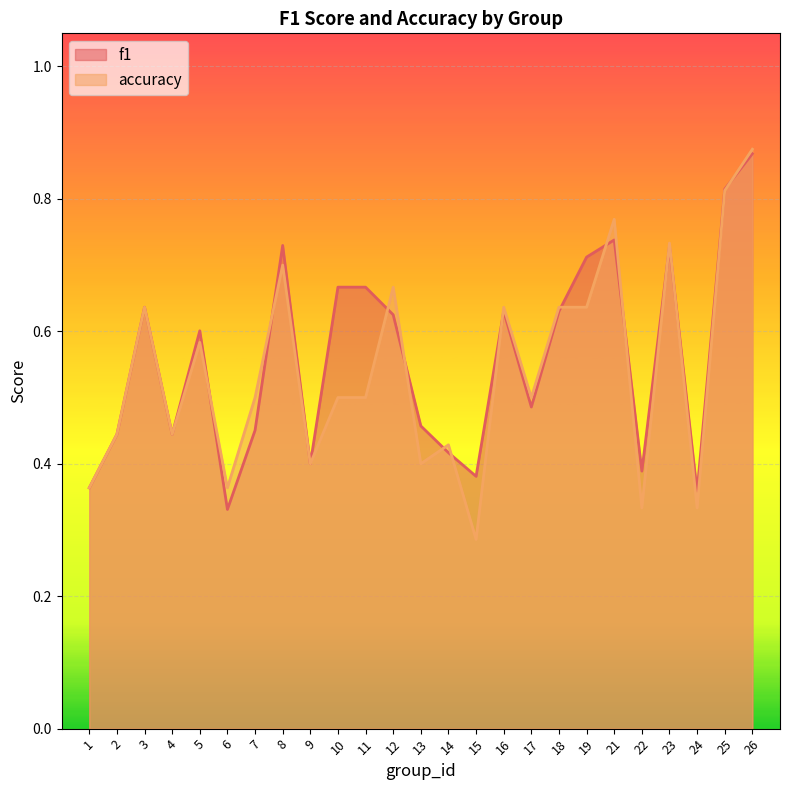

Reading left to right, what are all the values shown in this chart?

f1: 1=0.4	2=0.4	3=0.6	4=0.4	5=0.6	6=0.3	7=0.5	8=0.7	9=0.4	10=0.7	11=0.7	12=0.6	13=0.5	14=0.4	15=0.4	16=0.6	17=0.5	18=0.6	19=0.7	21=0.7	22=0.4	23=0.7	24=0.4	25=0.8	26=0.9
accuracy: 1=0.4	2=0.4	3=0.6	4=0.4	5=0.6	6=0.4	7=0.5	8=0.7	9=0.4	10=0.5	11=0.5	12=0.7	13=0.4	14=0.4	15=0.3	16=0.6	17=0.5	18=0.6	19=0.6	21=0.8	22=0.3	23=0.7	24=0.3	25=0.8	26=0.9